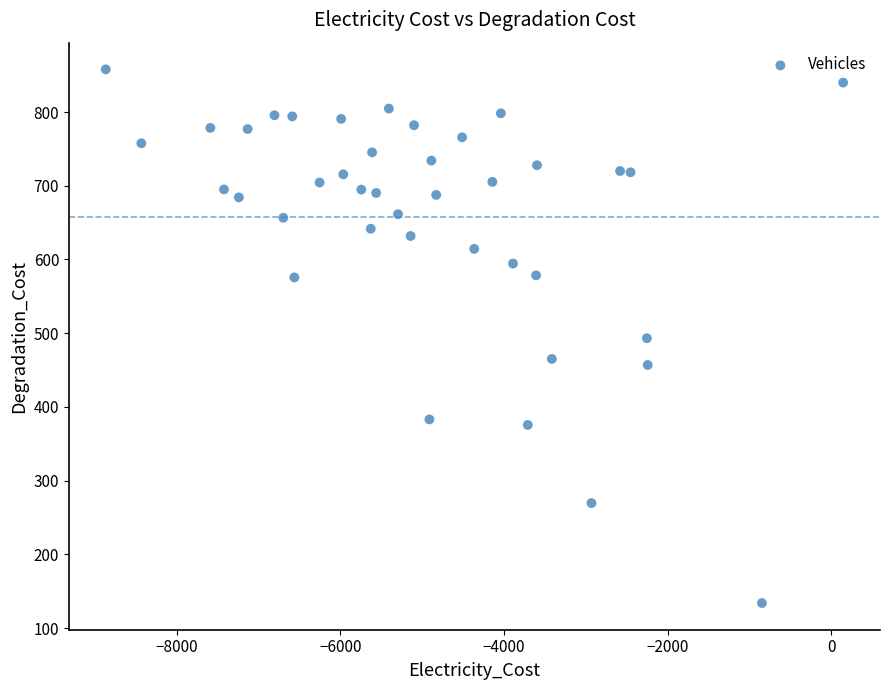

What is the range of X values (max minus min)?

9013.7